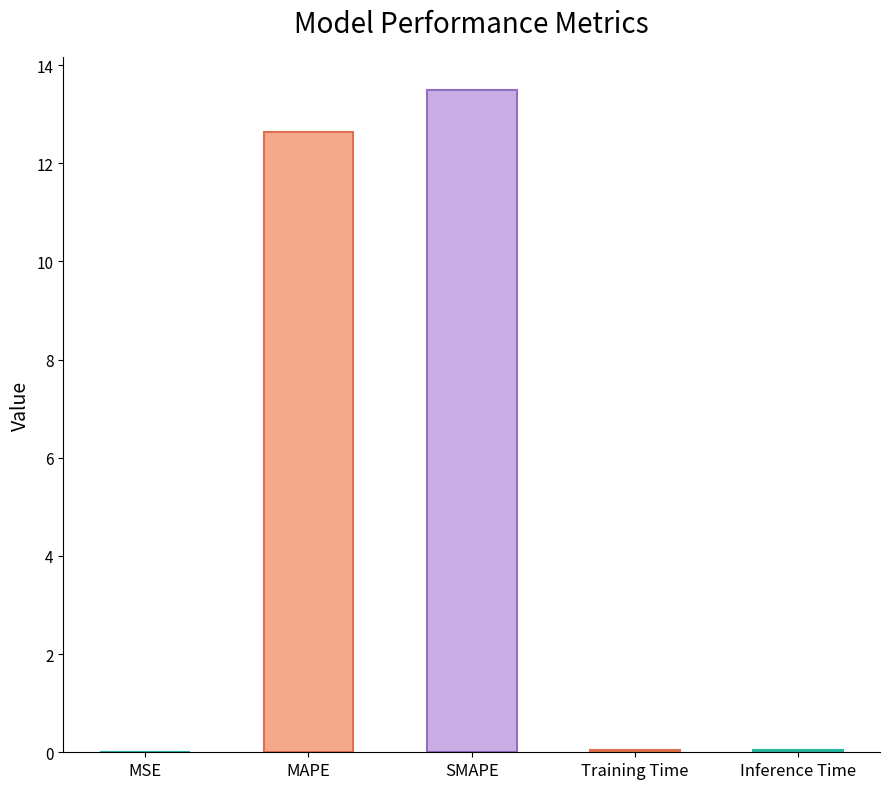

Count the number of categories in the chart.

5